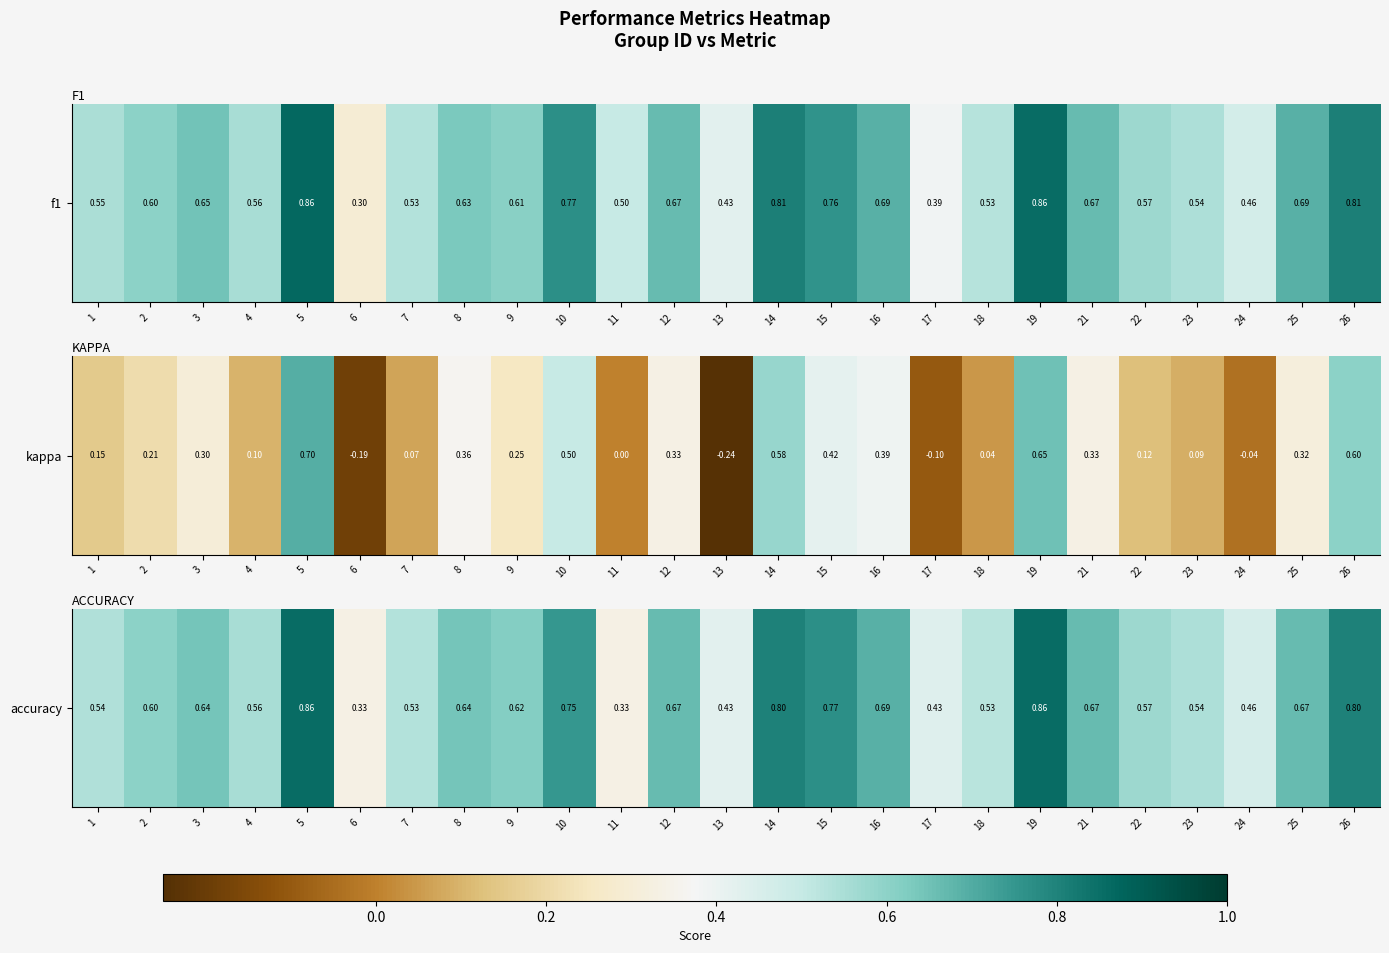

How many values are between 0 and 1?

25